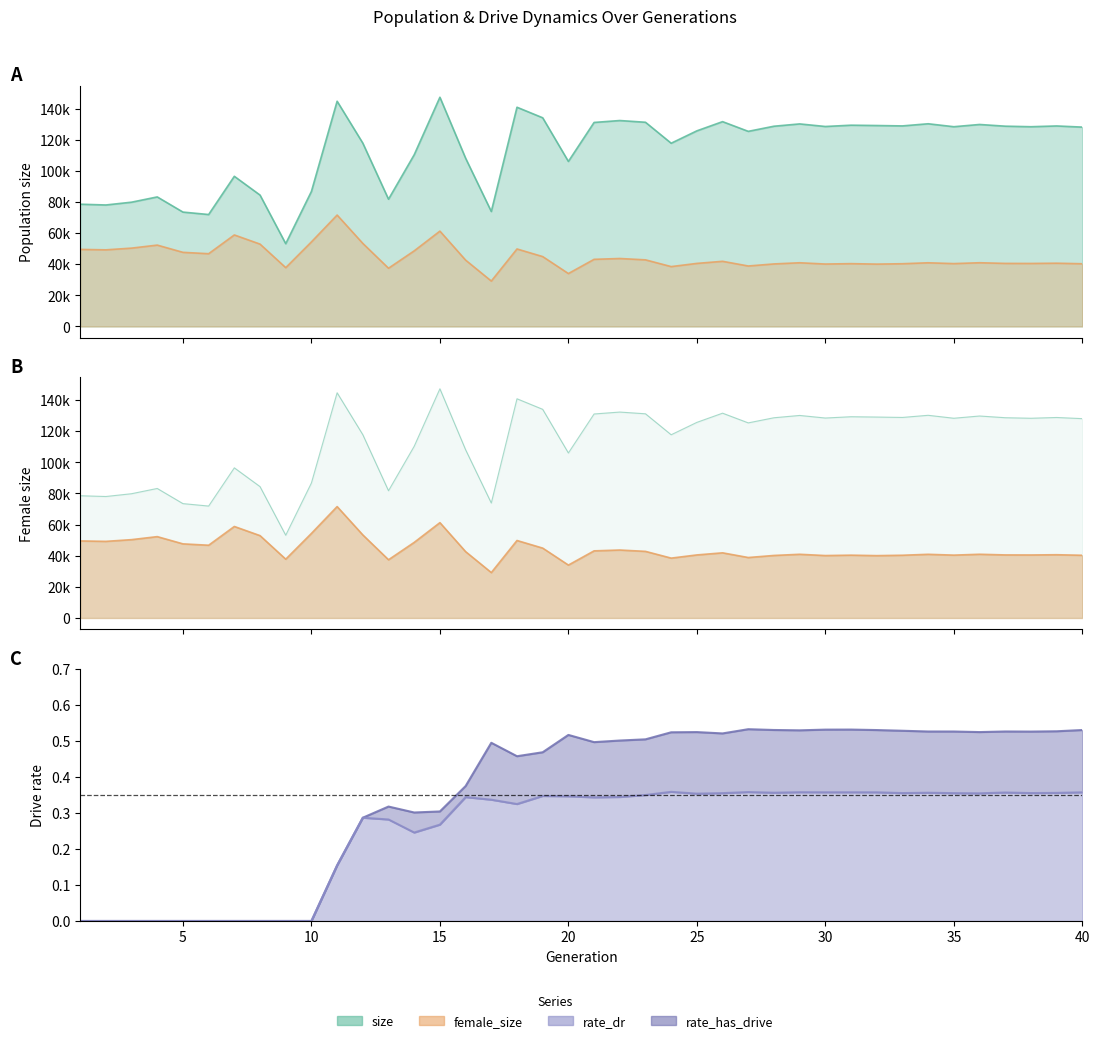

True or false: size and female_size intersect in this chart.

False